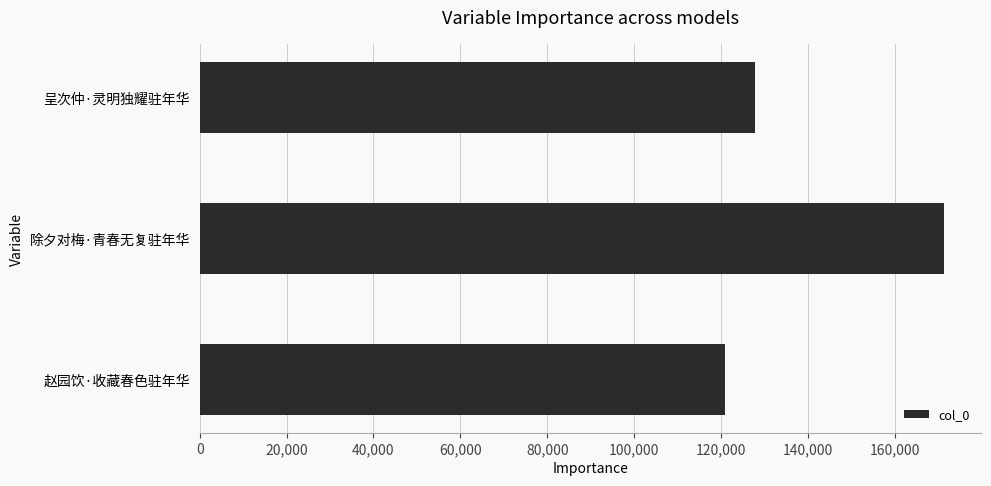

How many data points does each series have?

3